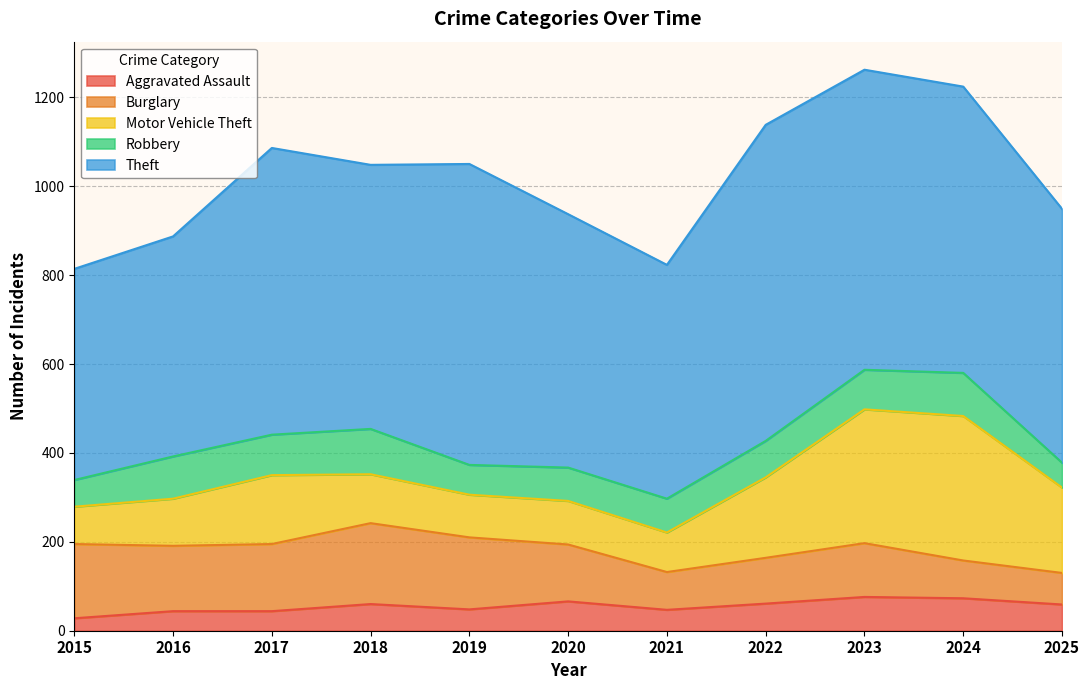

What is the difference between the highest and lowest values at 2016?

451